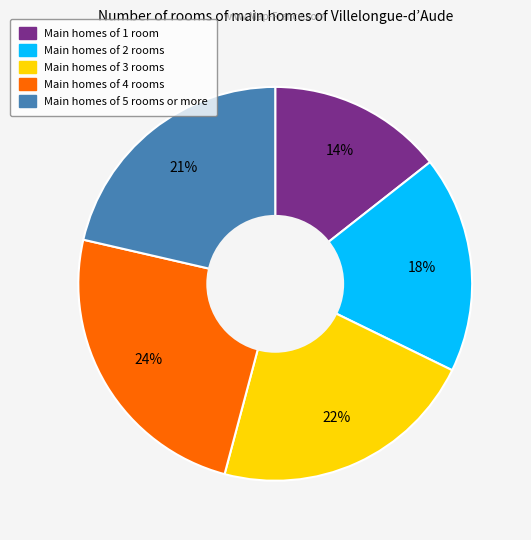

To the nearest percent, what is the difference between the largest and smallest slice percentages?

10%